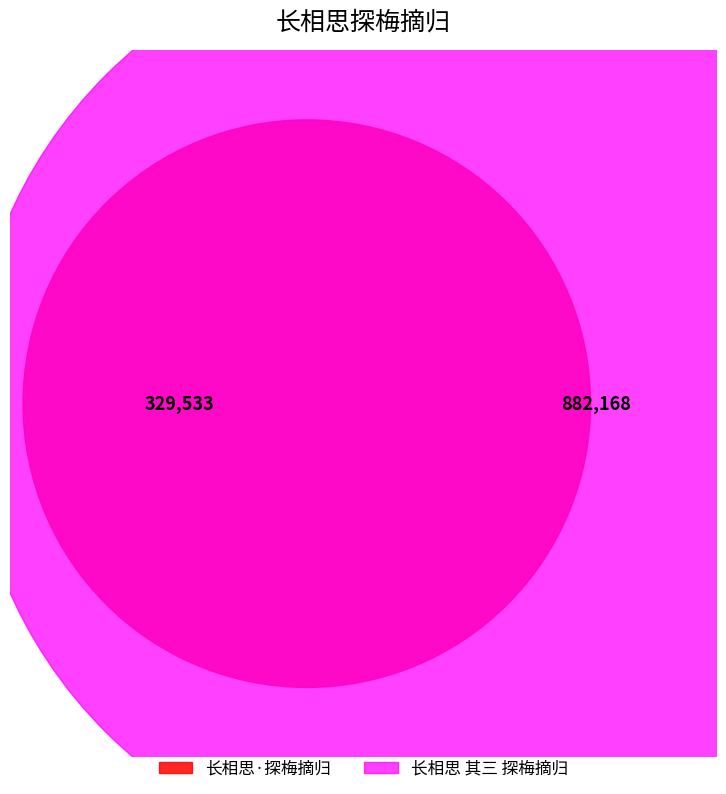

How many slices are in this pie chart?

2